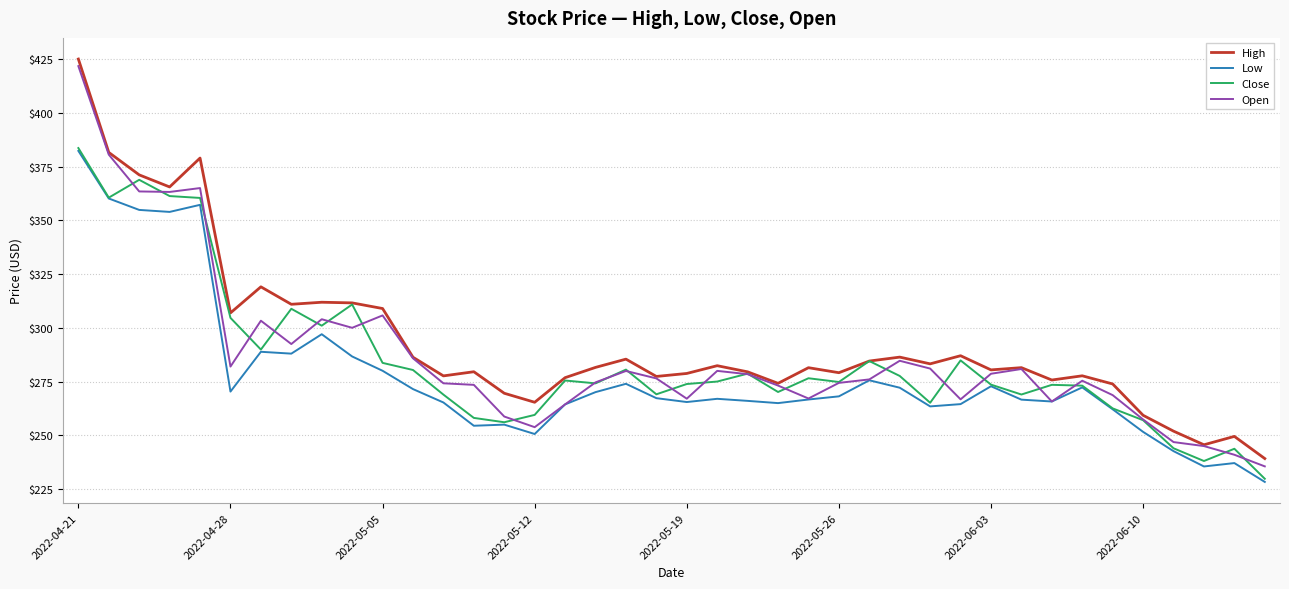

What is the highest value of the Open series?

421.7